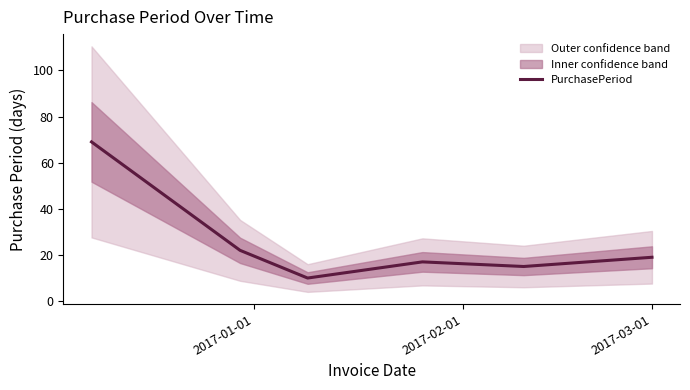

What is the lowest value of the PurchasePeriod series?

10